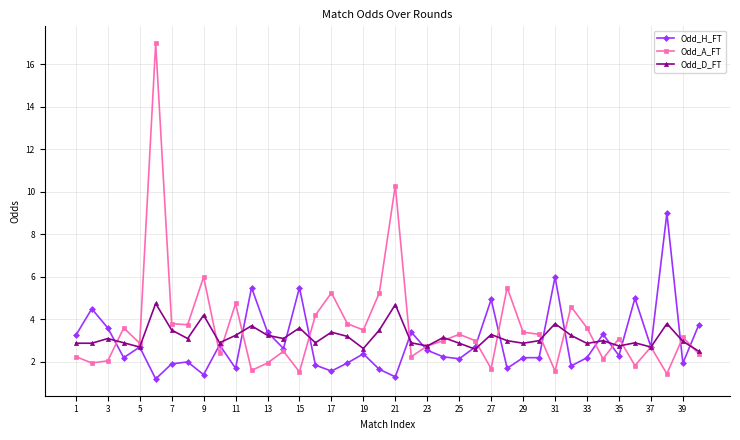

What are all the series names shown in the legend?

Odd_H_FT, Odd_A_FT, Odd_D_FT